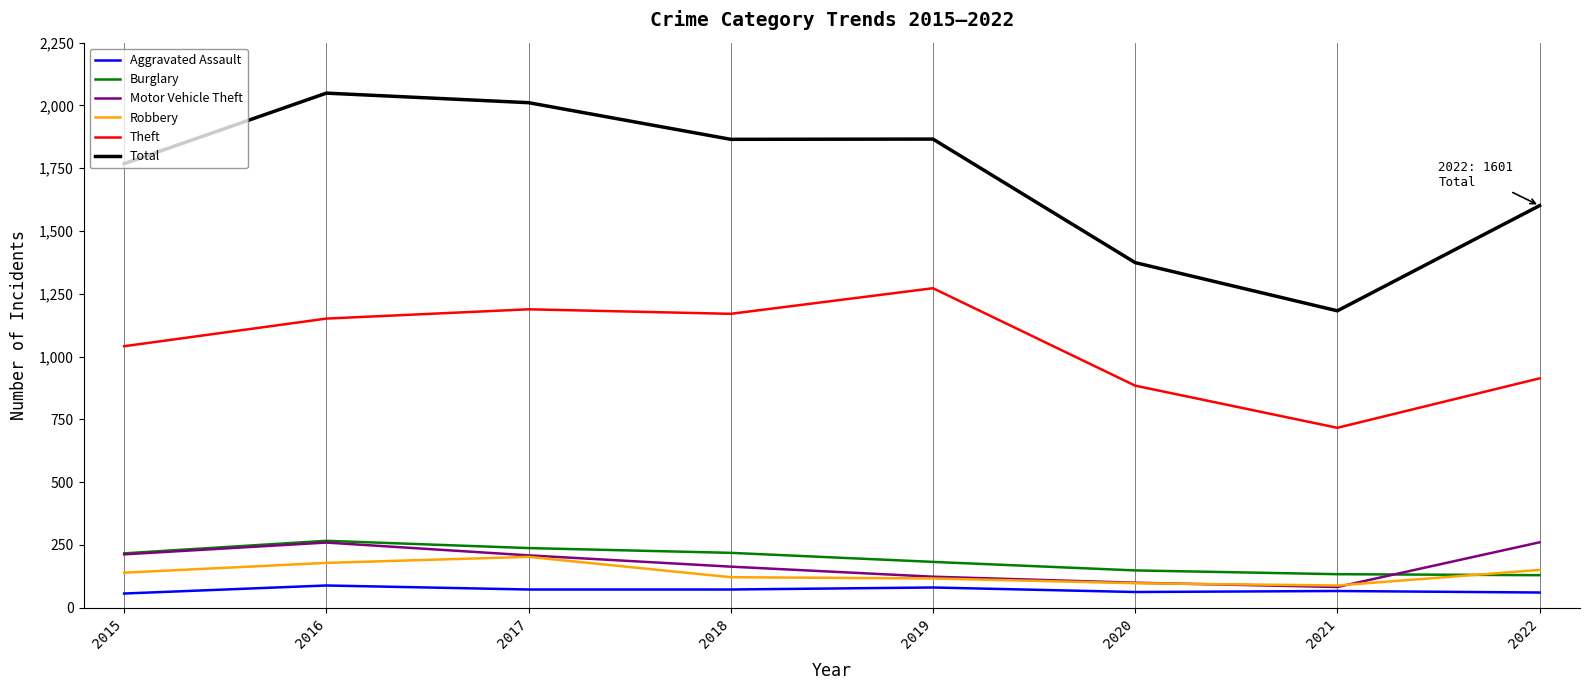

Is it true that Aggravated Assault equals 18 at 2016?

False